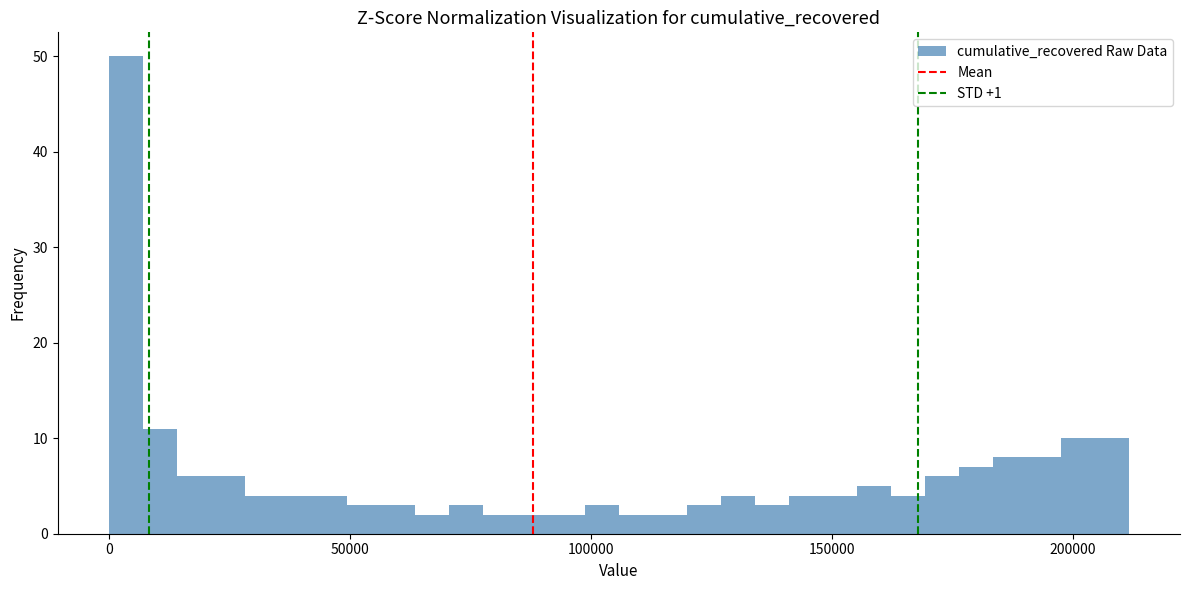

Around what value on the x-axis is the tallest bar? Give the approximate position of its centre, as read against the axis.

5000